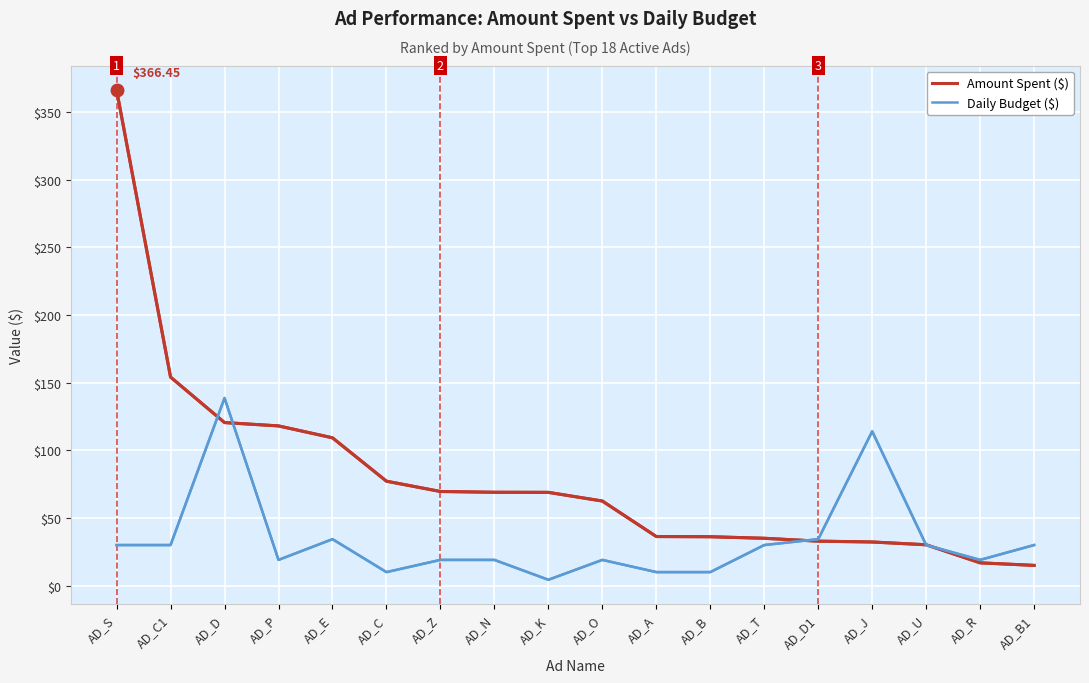

True or false: Daily Budget ($) has a value of 19.0 at AD_N.

True